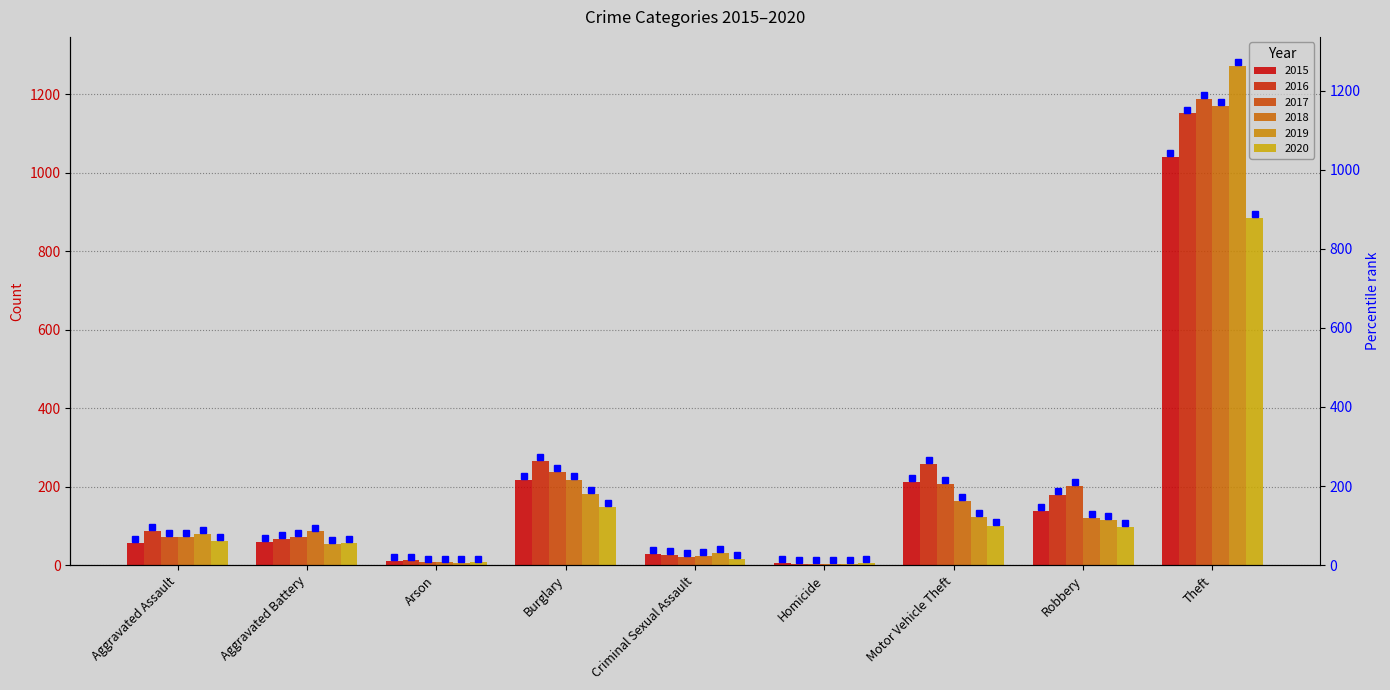

Which has a higher value, Theft or Aggravated Assault?

Theft